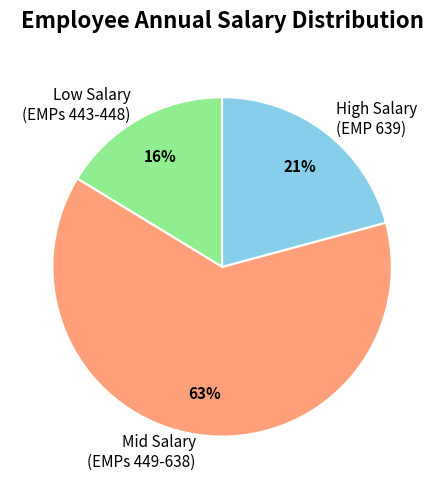

To the nearest percent, what is the average slice percentage?

33%